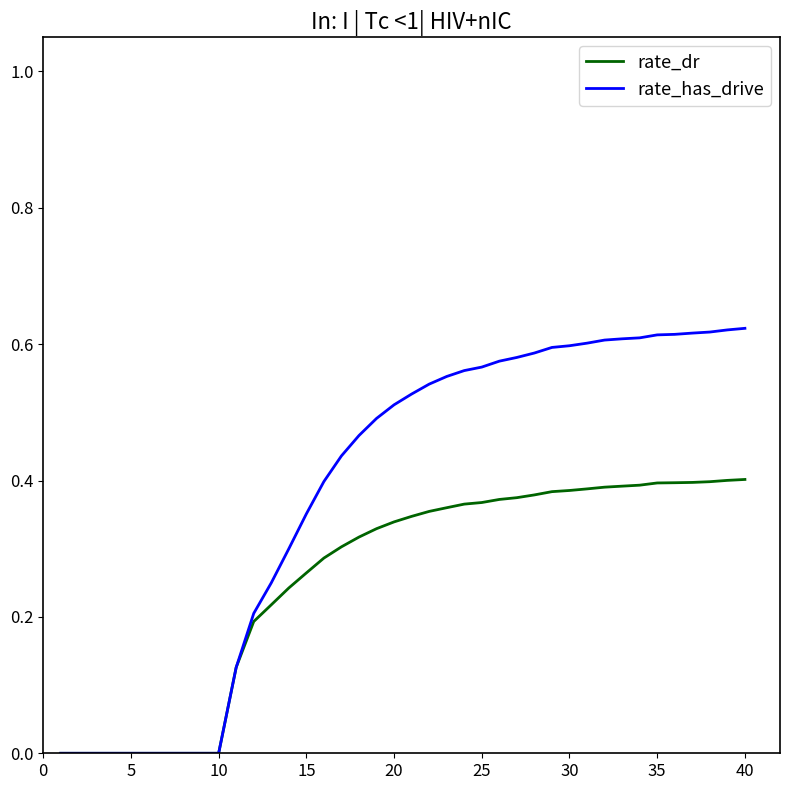

Which series has the largest total across all categories?

rate_has_drive